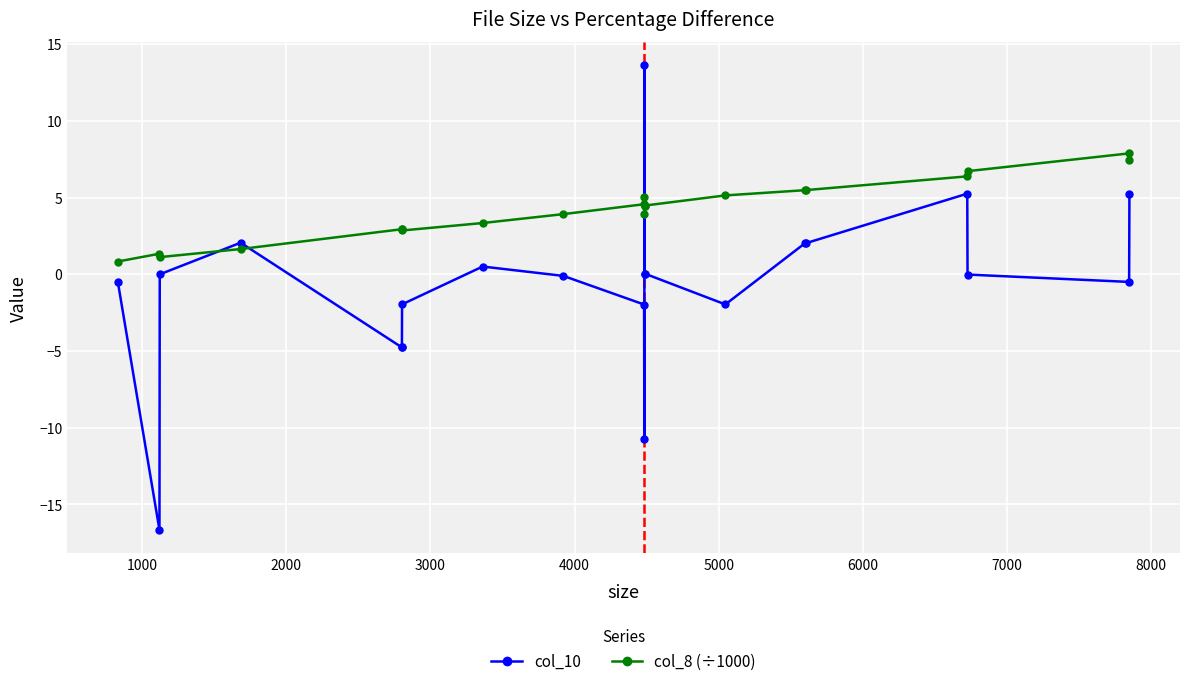

What is the difference between the second highest and second lowest values in the col_10 series?

16.0